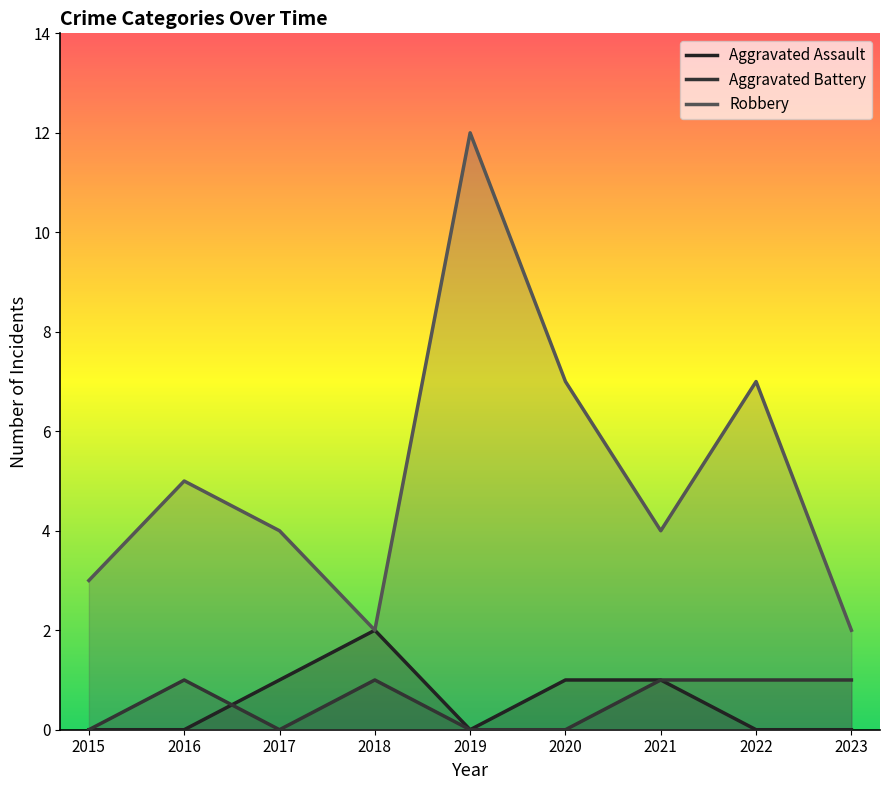

At how many categories does at least one series exceed 2?

7